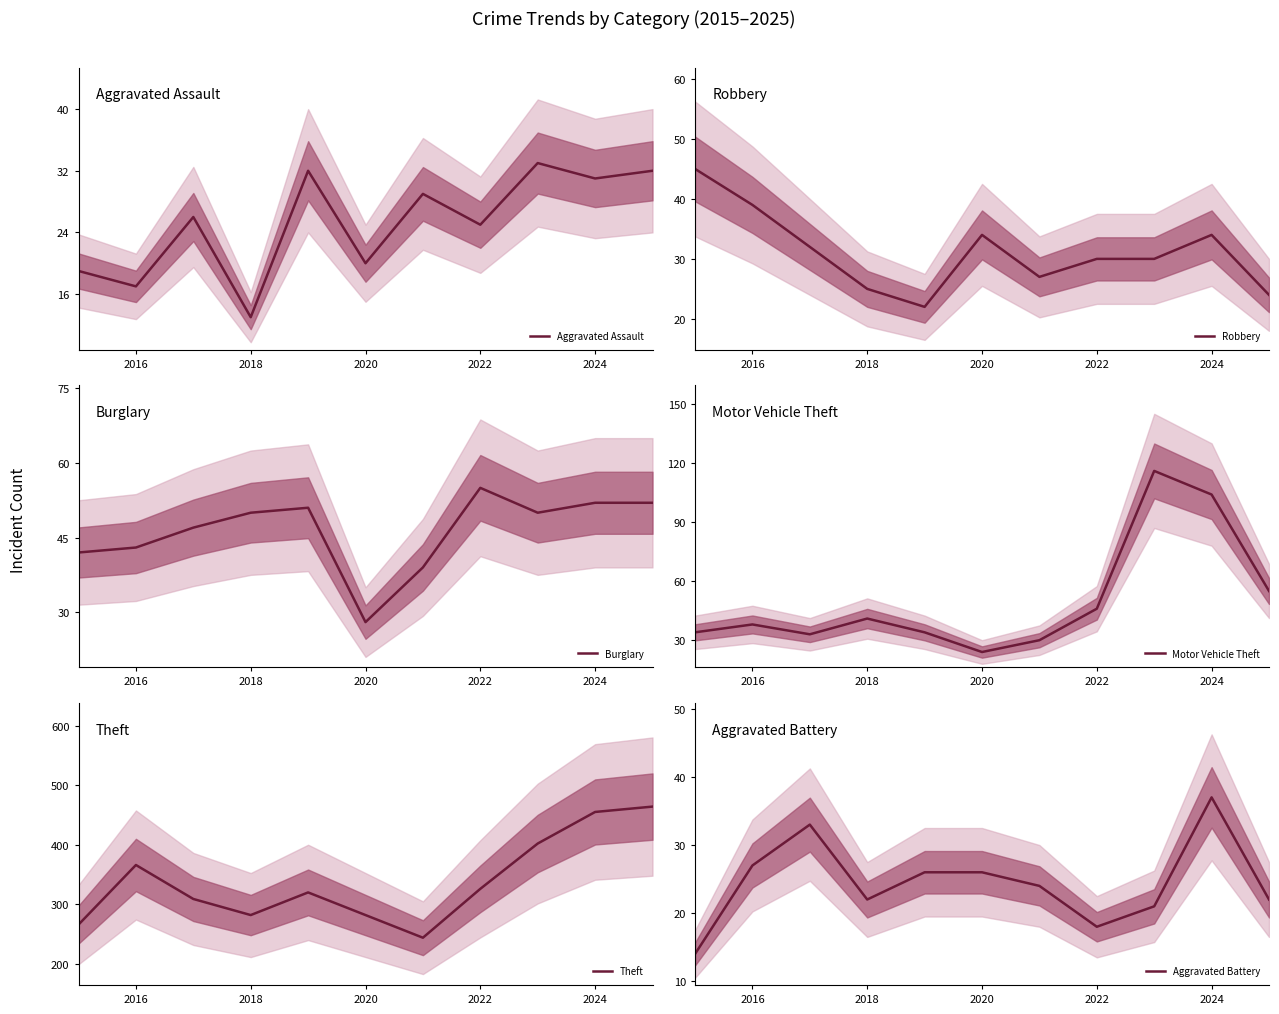

At which label does Aggravated Assault reach its minimum?

2018